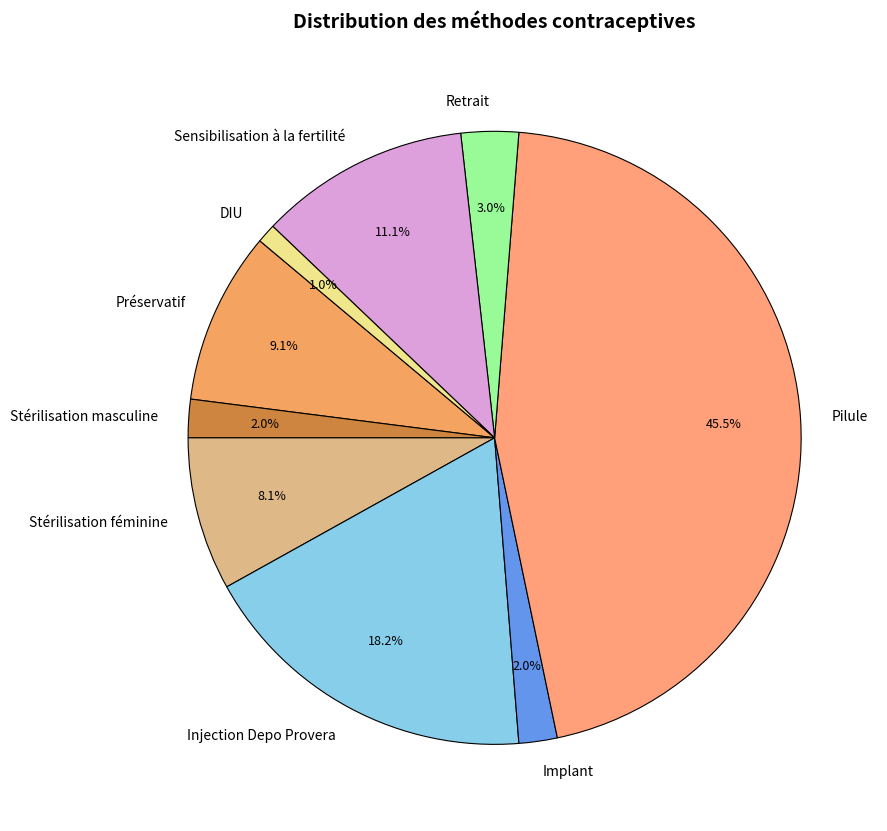

Which slice is the smallest?

DIU